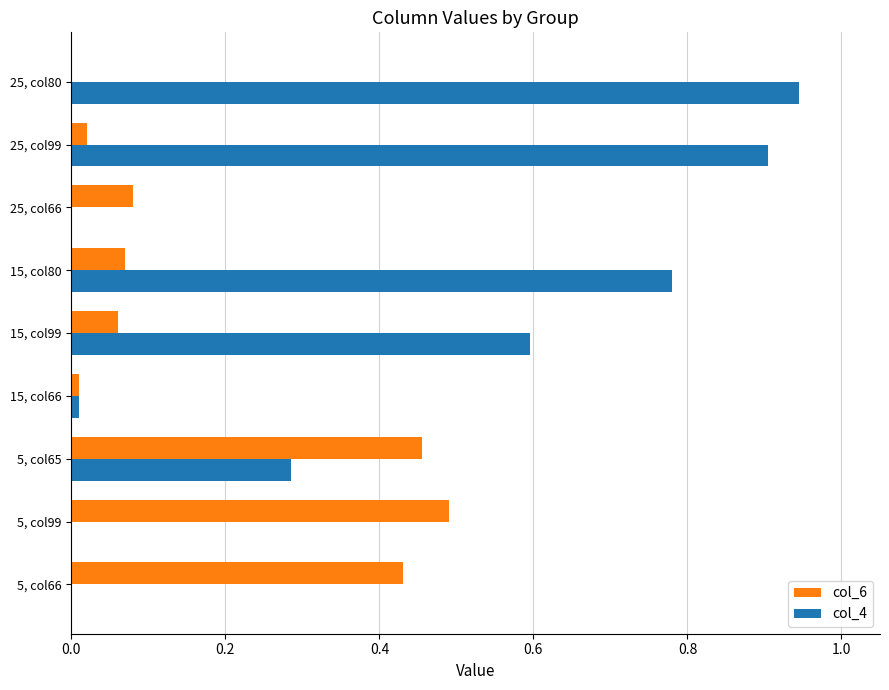

What is the sum of all col_6 values?

1.6